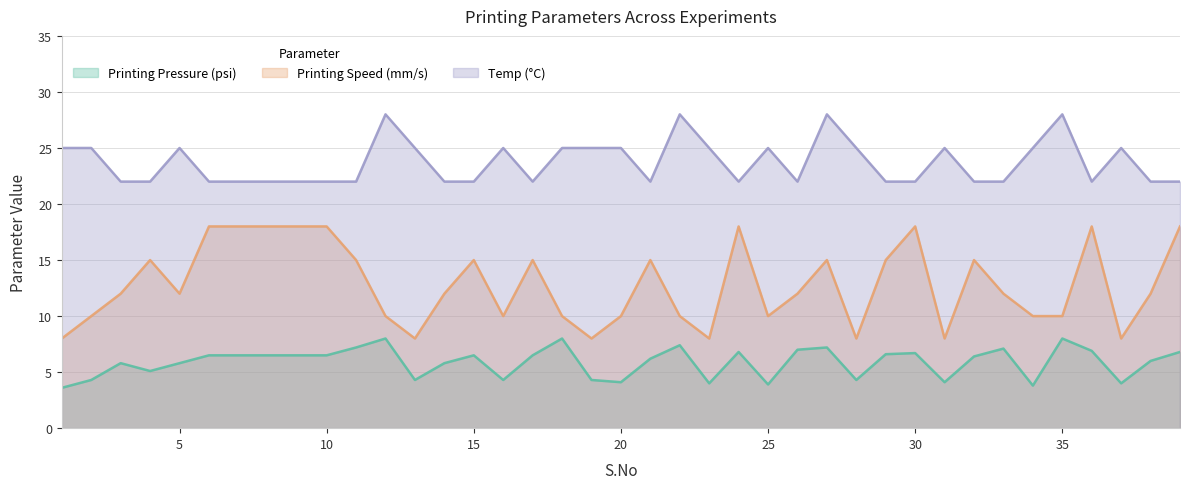

Where is Temp (°C) nearest to the value 25?

1